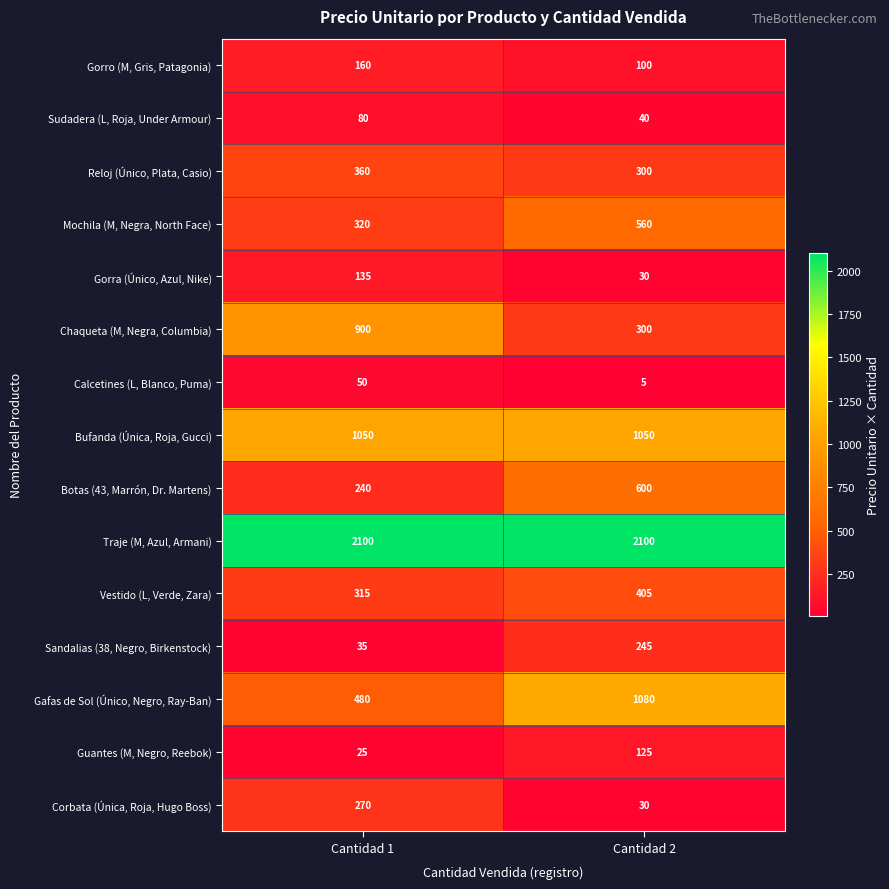

Reading left to right, transcribe all the data shown in this chart.

Gorro (M, Gris, Patagonia): Cantidad 1=160	Cantidad 2=100
Sudadera (L, Roja, Under Armour): Cantidad 1=80	Cantidad 2=40
Reloj (Único, Plata, Casio): Cantidad 1=360	Cantidad 2=300
Mochila (M, Negra, North Face): Cantidad 1=320	Cantidad 2=560
Gorra (Único, Azul, Nike): Cantidad 1=135	Cantidad 2=30
Chaqueta (M, Negra, Columbia): Cantidad 1=900	Cantidad 2=300
Calcetines (L, Blanco, Puma): Cantidad 1=50	Cantidad 2=5
Bufanda (Única, Roja, Gucci): Cantidad 1=1050	Cantidad 2=1050
Botas (43, Marrón, Dr. Martens): Cantidad 1=240	Cantidad 2=600
Traje (M, Azul, Armani): Cantidad 1=2100	Cantidad 2=2100
Vestido (L, Verde, Zara): Cantidad 1=315	Cantidad 2=405
Sandalias (38, Negro, Birkenstock): Cantidad 1=35	Cantidad 2=245
Gafas de Sol (Único, Negro, Ray-Ban): Cantidad 1=480	Cantidad 2=1080
Guantes (M, Negro, Reebok): Cantidad 1=25	Cantidad 2=125
Corbata (Única, Roja, Hugo Boss): Cantidad 1=270	Cantidad 2=30